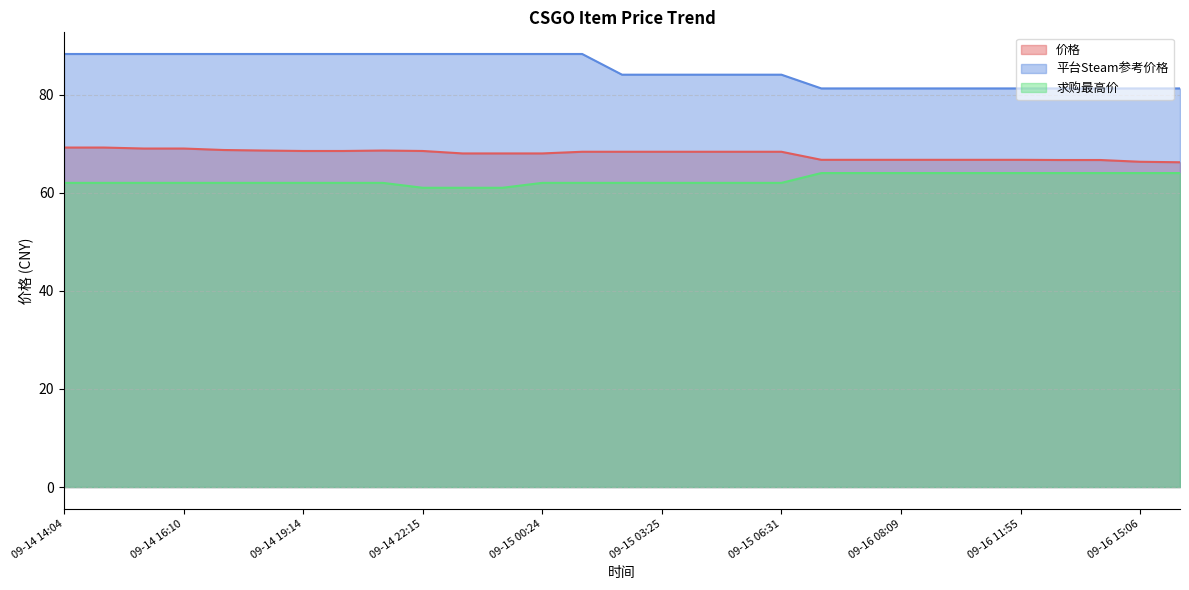

What is the difference between the 价格 values at 09-14 18:13 and 09-16 11:55?

1.9